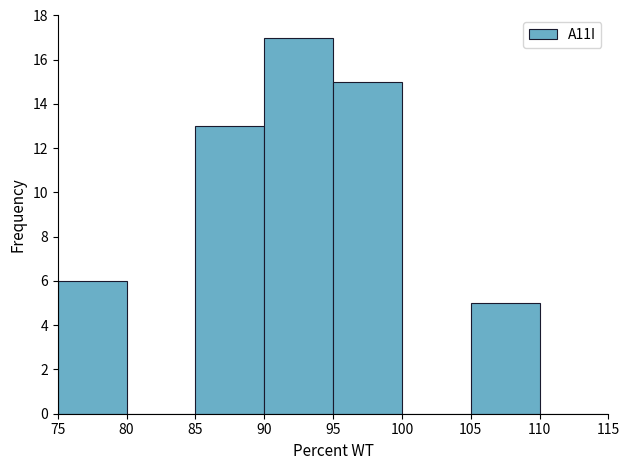

How tall is the bar that spans 75 to 80 on the x-axis? The values are not printed on the chart, so give them approximately, as read against the axis.

6